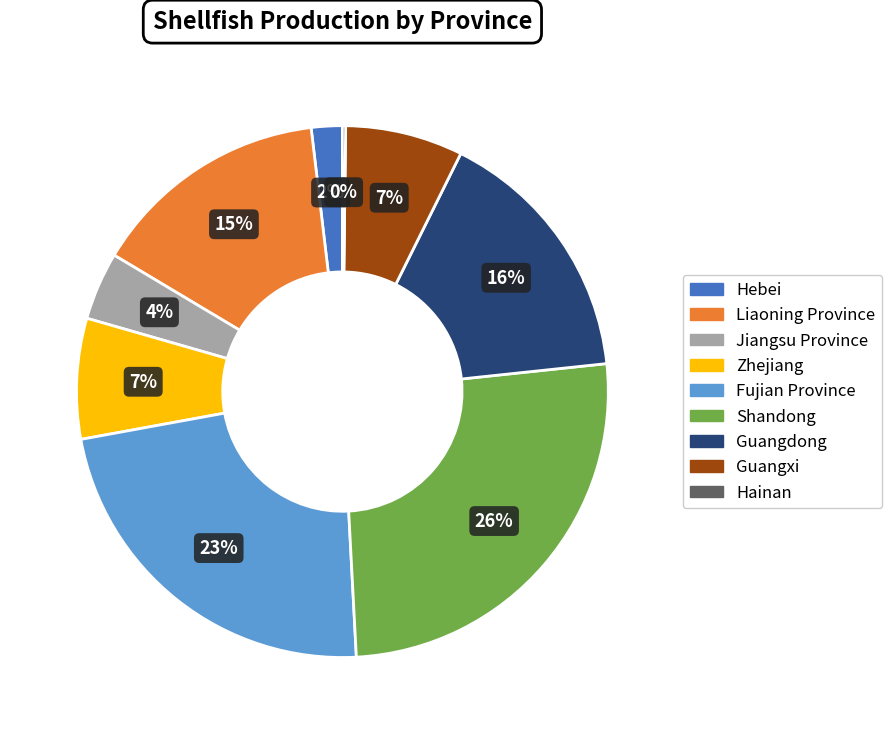

Is the sum of Jiangsu Province and Shandong greater than half?

No